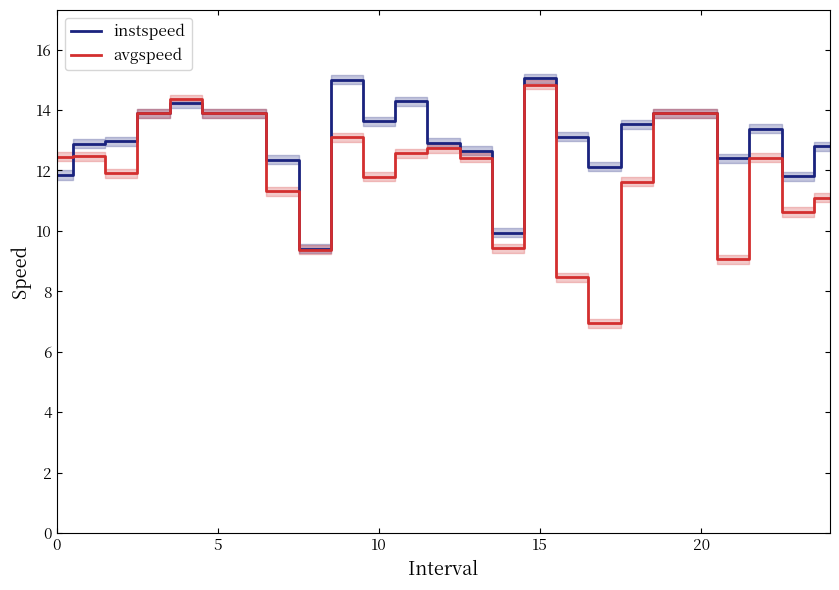

True or false: avgspeed and instspeed intersect in this chart.

True